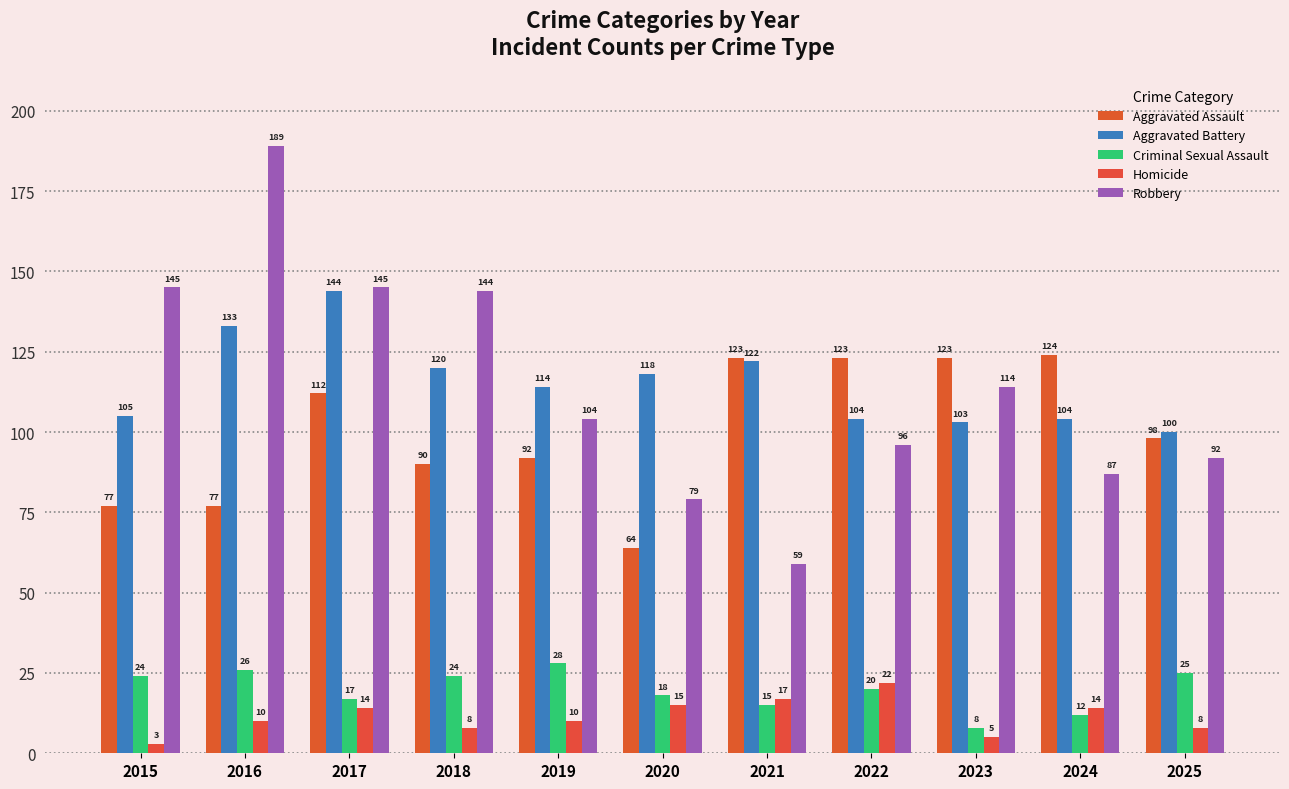

How many groups of bars are there?

11